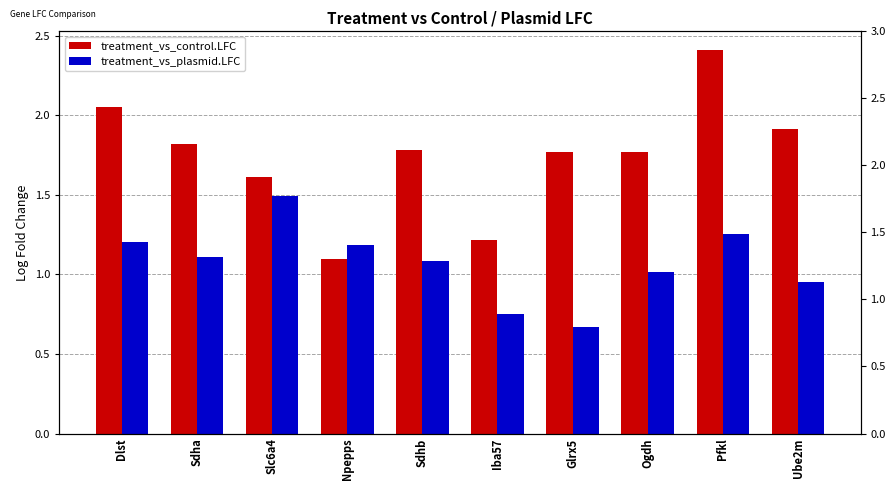

Which series has the widest spread of values?

treatment_vs_control.LFC